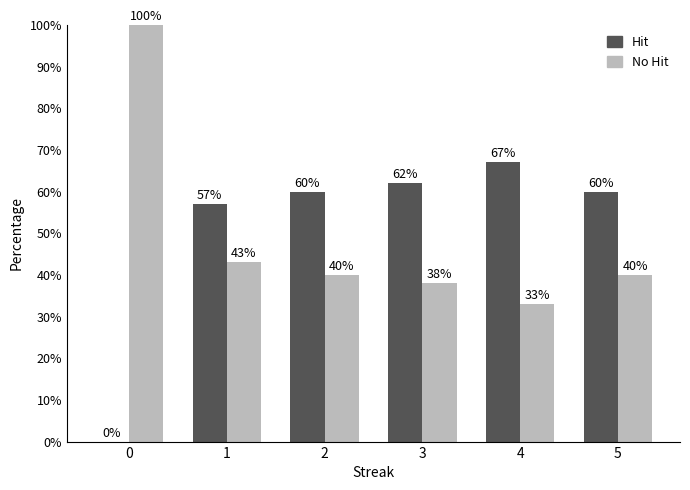

Reading left to right, list all the values displayed in this chart.

Hit: 0	57	60	62	67	60
No Hit: 100	43	40	38	33	40